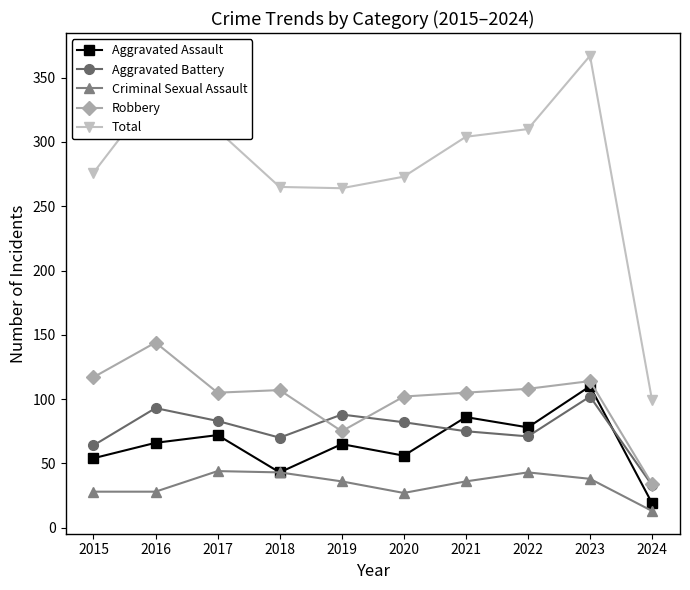

True or false: Aggravated Assault and Robbery cross at least once.

False